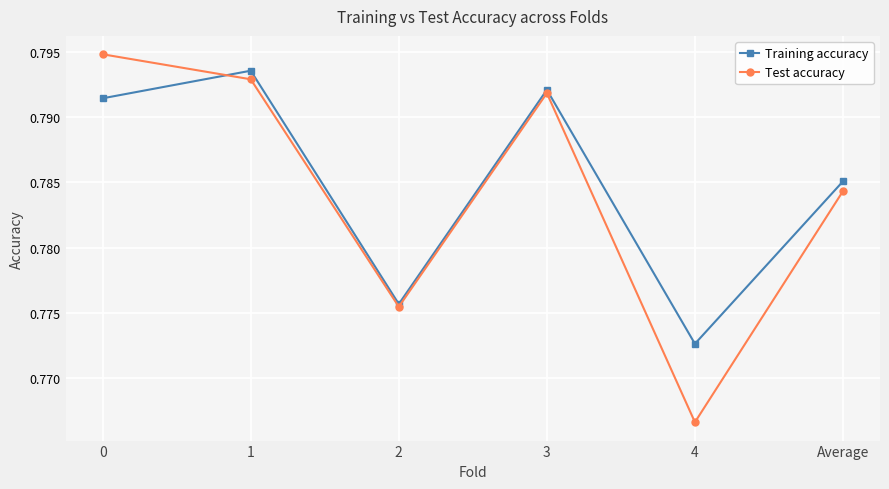

Where is Test accuracy nearest to the value 0?

4